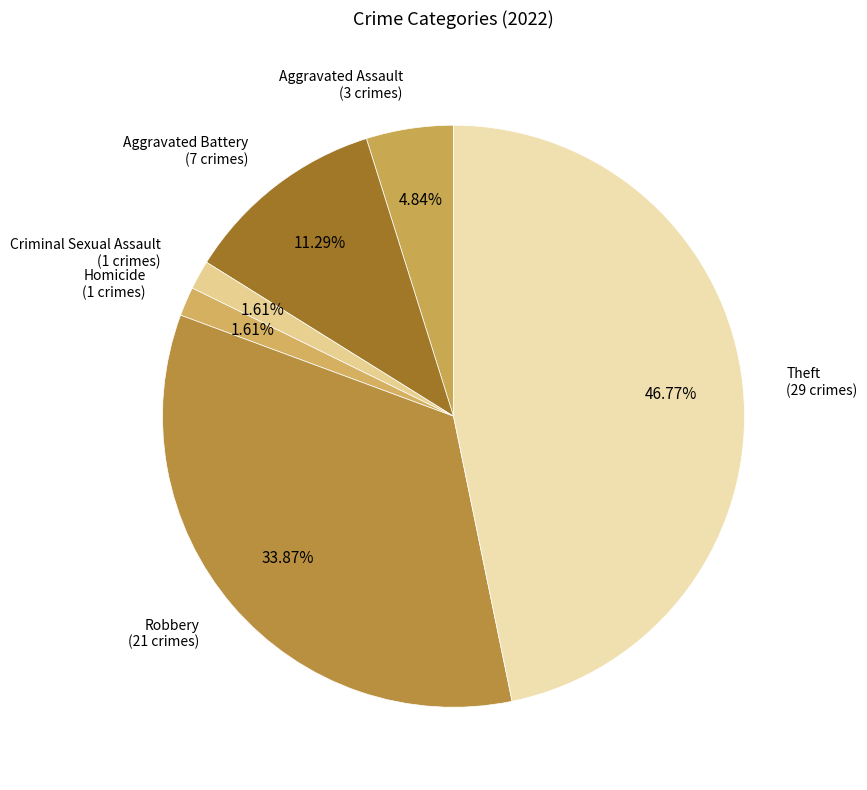

How many slices are in this pie chart?

6